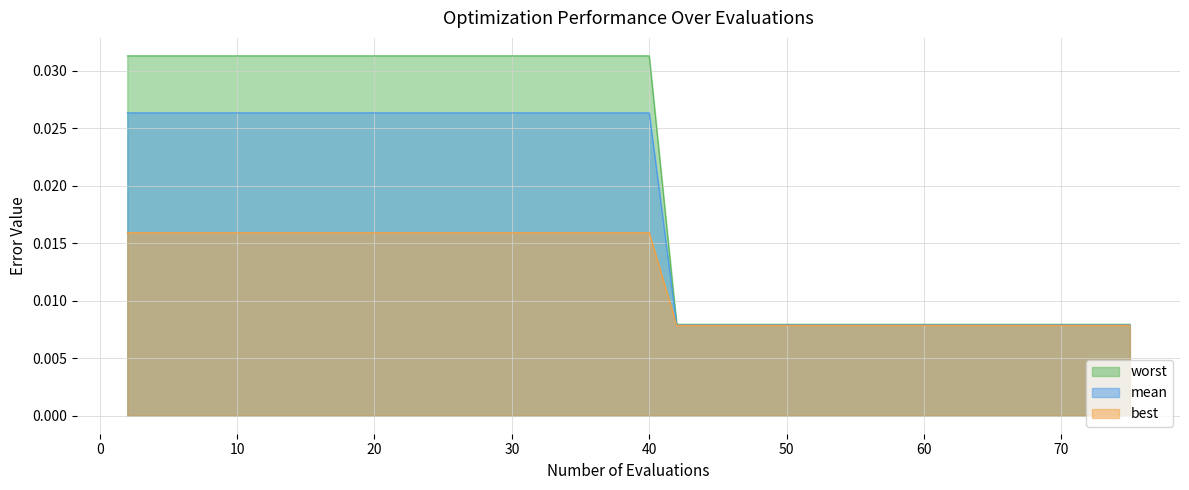

At how many categories does at least one series exceed 0?

40